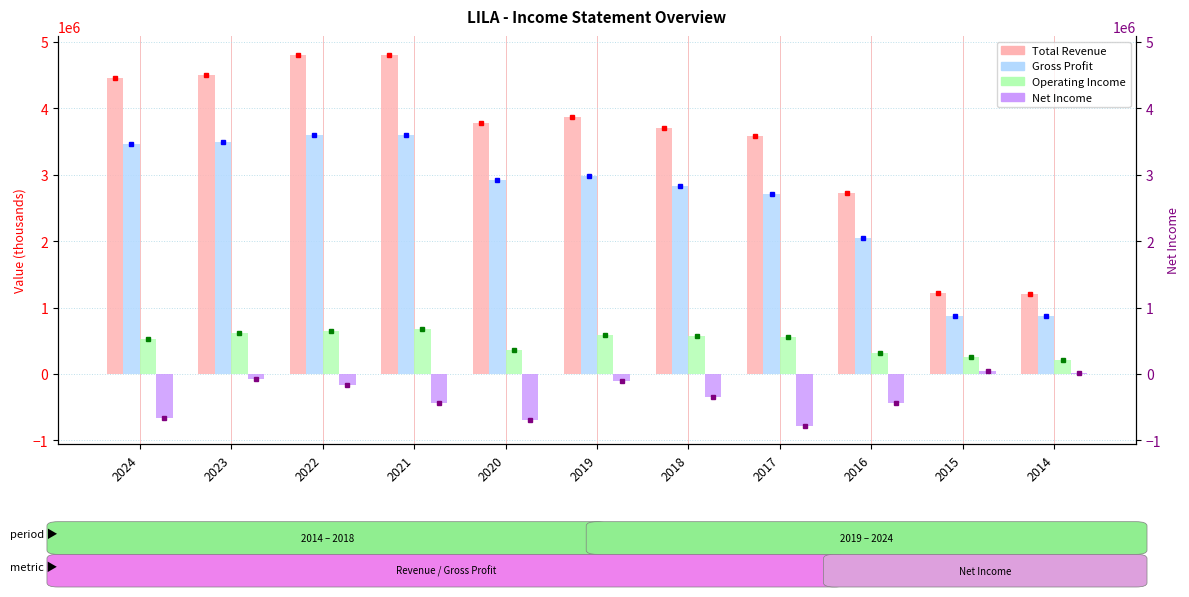

Where is Gross Profit nearest to the value 2238850?

2016